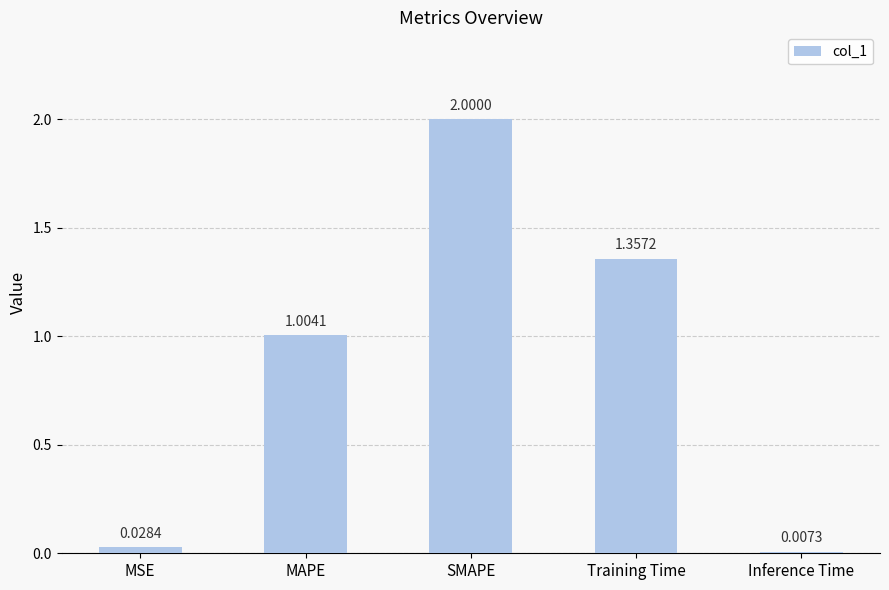

Read the value at MAPE.

1.0